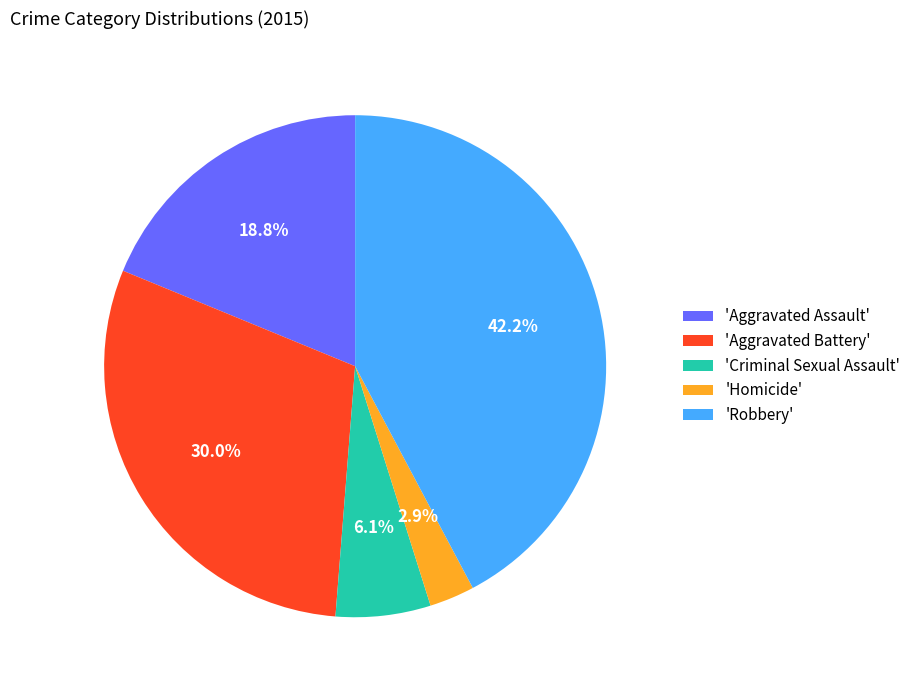

To the nearest percent, what is the average slice percentage?

20%